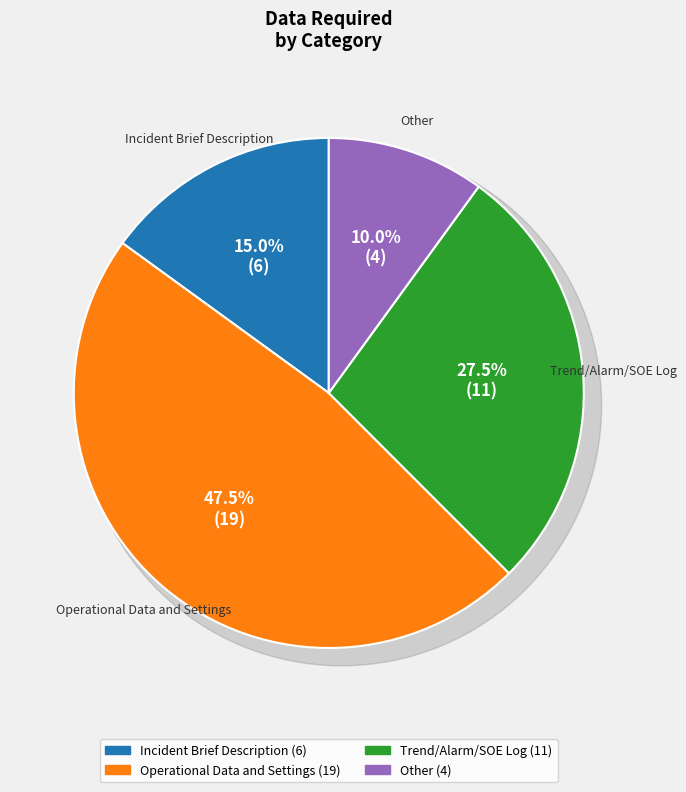

What is the ratio of the value at C to the value at D?

2.8